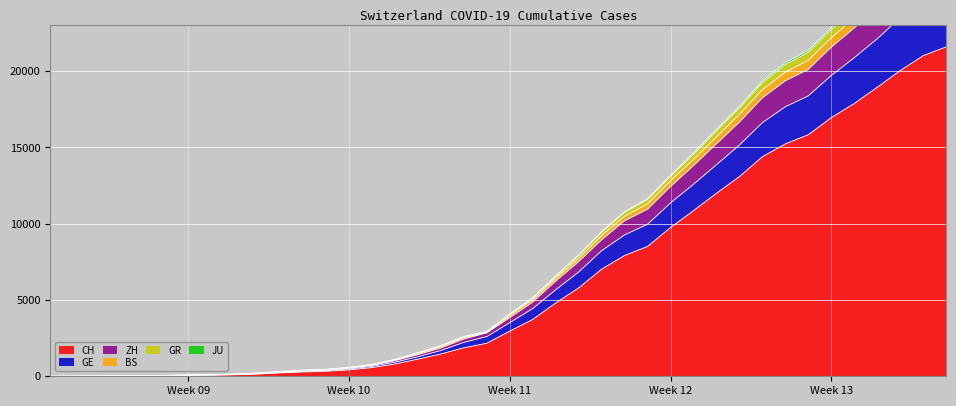

True or false: BS has more than 2 interior local peaks.

False